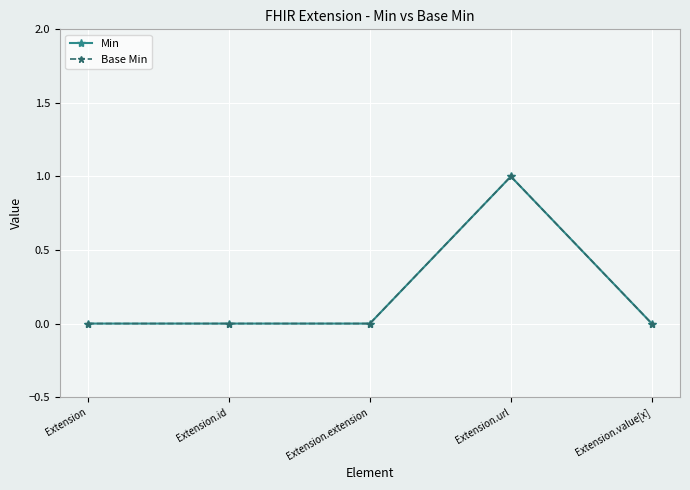

In Base Min, how many points are higher than both neighbors (excluding endpoints)?

1